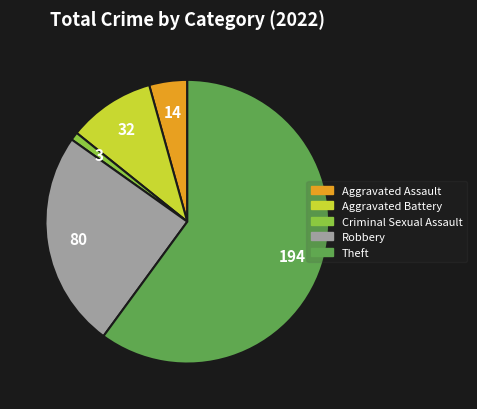

Is it true that Criminal Sexual Assault is 1% of the pie?

True